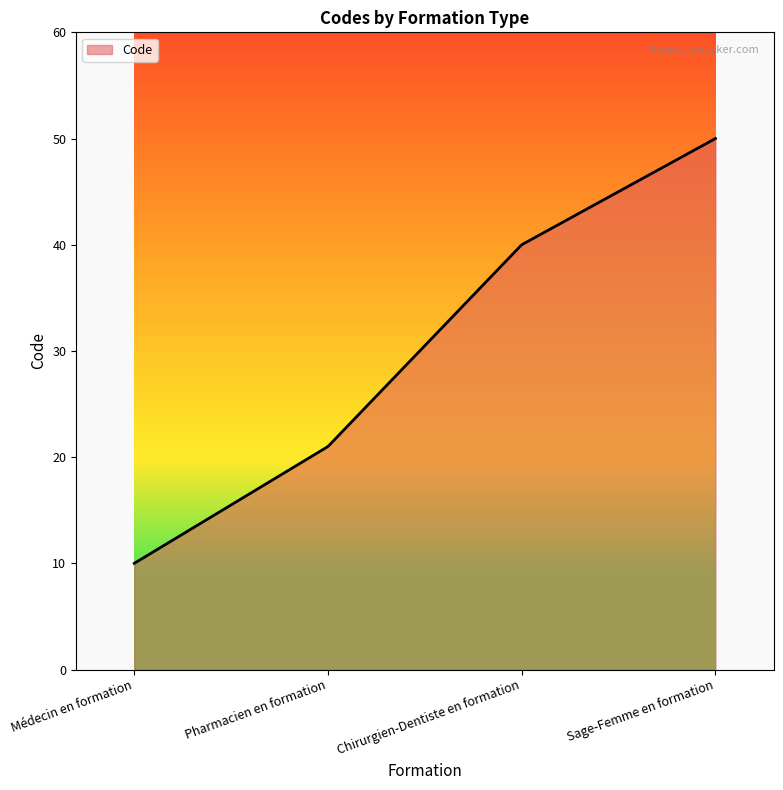

What is the minimum value shown in the chart?

10.0